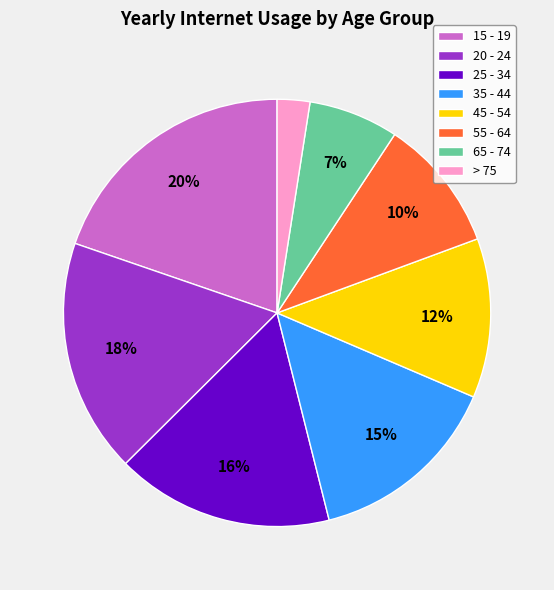

Is it true that 45 - 54 is 12% of the pie?

True